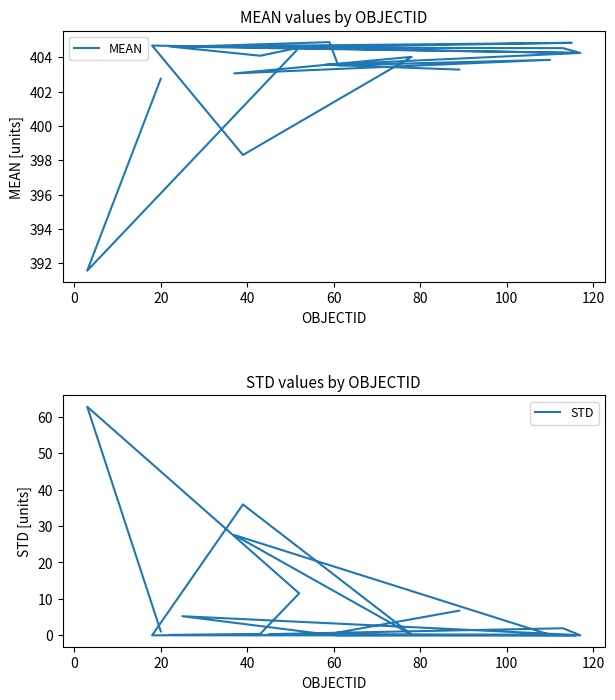

Which series has the largest total across all categories?

MEAN